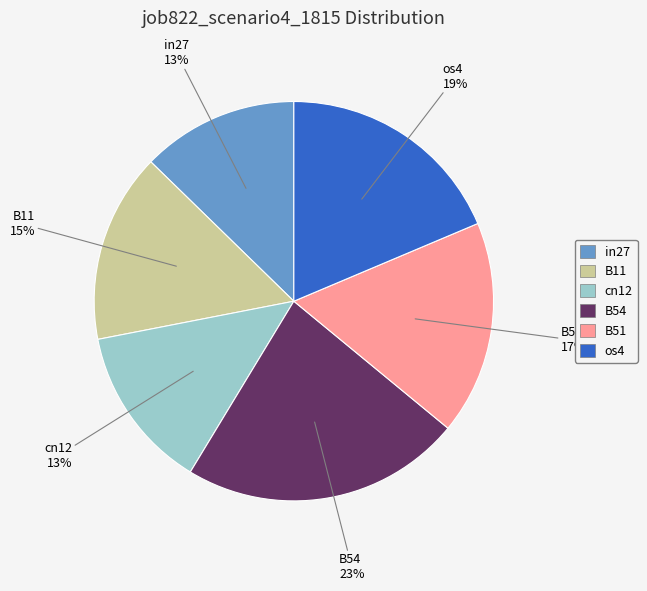

Is there any slice that represents more than half of the pie?

No